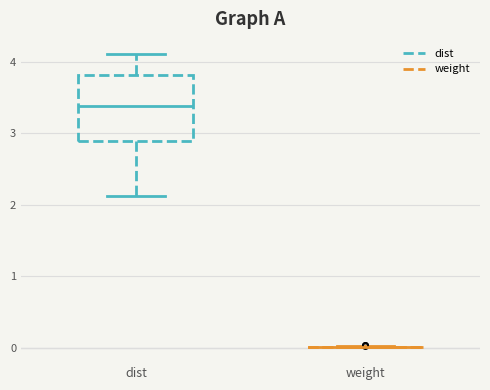

Reading left to right, read every box against the y-axis: the position of its median line, the range the box covers, and the ends of its whiskers. The values are not printed on the chart, so give them approximately, as read against the axis.

dist: median 3.4, box 2.9 to 3.8, whiskers 2.1 to 4.1
weight: box collapsed to a line at 0.0, whiskers 0.0 to 0.0